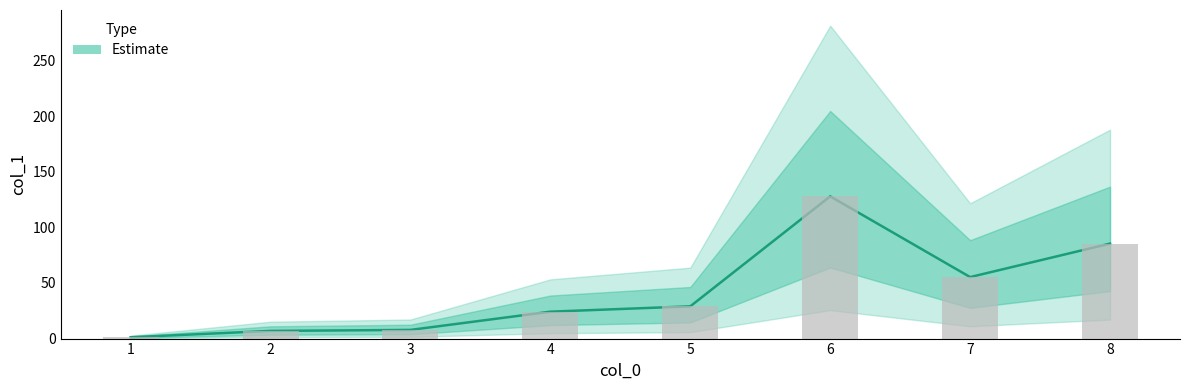

Reading right to left, what are all the values shown in this chart?

85.4	55.3	127.9	29.0	24.2	7.8	6.9	1.2